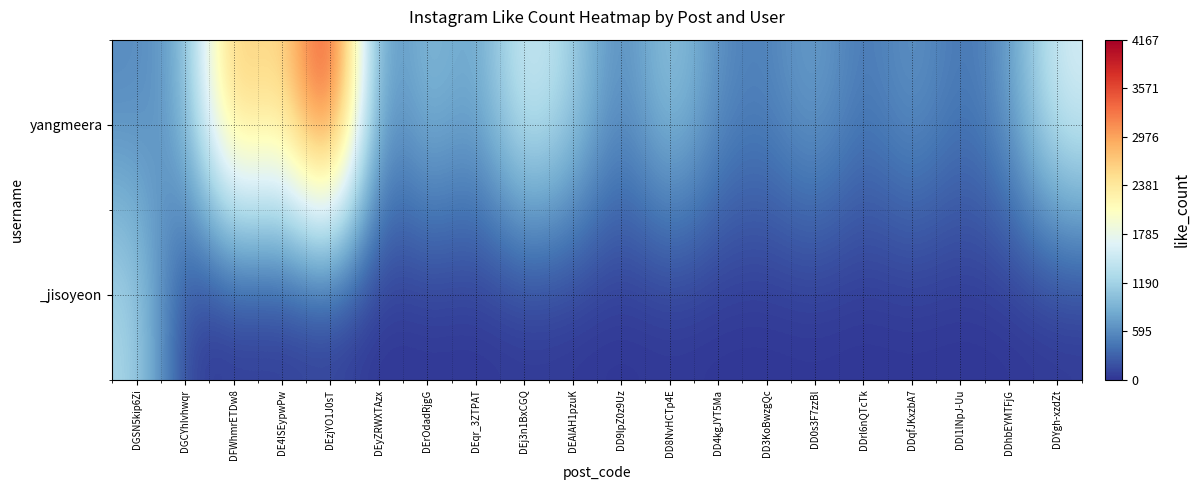

Reading left to right, transcribe all the data shown in this chart.

yangmeera: DGSN5kip6Zi=569	DGCYhIvhwqr=778	DFWhmrETDw8=3010	DE4ISEypwPw=2314	DEzjYO1J0sT=4167	DEyZRWXTAzx=390	DErOdadRjgG=1081	DEqr_3ZTPAT=671	DEj3n1BxCGQ=1653	DEAIAH1pzuK=1214	DD9lpZ0z9Uz=474	DD8NvHCTp4E=1177	DD4kgJYT5Ma=591	DD3KoBwzgQc=494	DD0s3F7zzBl=816	DDrl6nQTcTk=400	DDqfJKxzbA7=721	DDl1lNpJ-Uu=399	DDhbEYMTFjG=671	DDYgh-xzdZt=1625
_jisoyeon: DGSN5kip6Zi=1278	DGCYhIvhwqr=0	DFWhmrETDw8=0	DE4ISEypwPw=0	DEzjYO1J0sT=0	DEyZRWXTAzx=0	DErOdadRjgG=0	DEqr_3ZTPAT=0	DEj3n1BxCGQ=0	DEAIAH1pzuK=0	DD9lpZ0z9Uz=0	DD8NvHCTp4E=0	DD4kgJYT5Ma=0	DD3KoBwzgQc=0	DD0s3F7zzBl=0	DDrl6nQTcTk=0	DDqfJKxzbA7=0	DDl1lNpJ-Uu=0	DDhbEYMTFjG=0	DDYgh-xzdZt=0